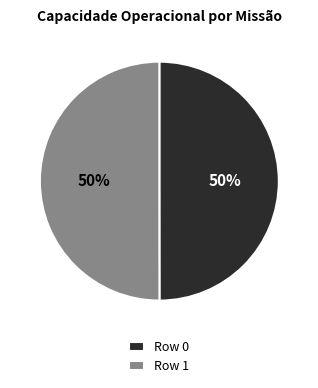

To the nearest percent, what percentage of the pie is Row 1?

50%